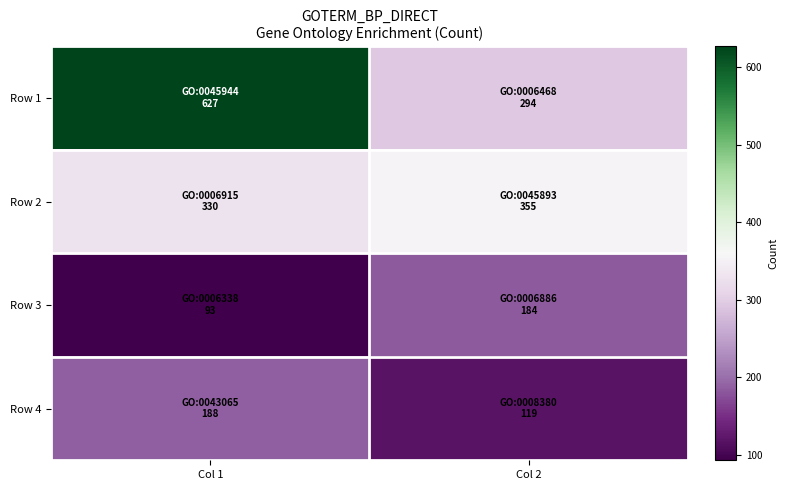

Which series has the largest total across all categories?

Row 1